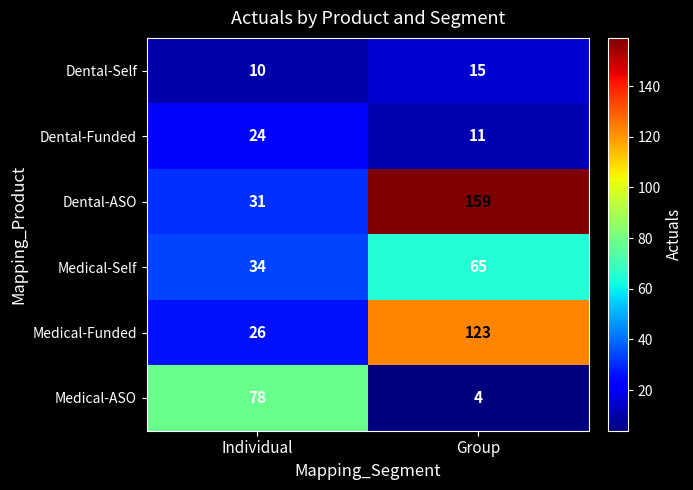

Which series changed the most between Individual and Group?

Dental-ASO